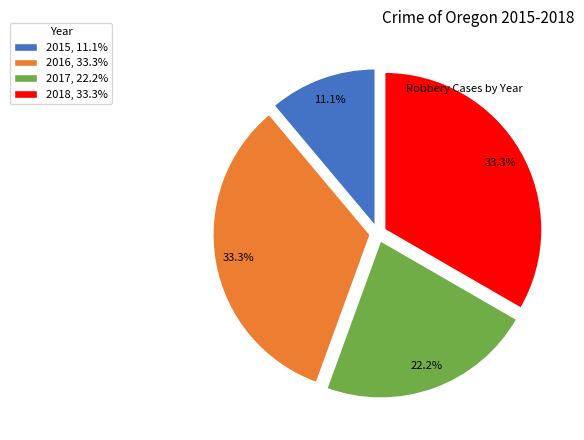

How many slices are in this pie chart?

4